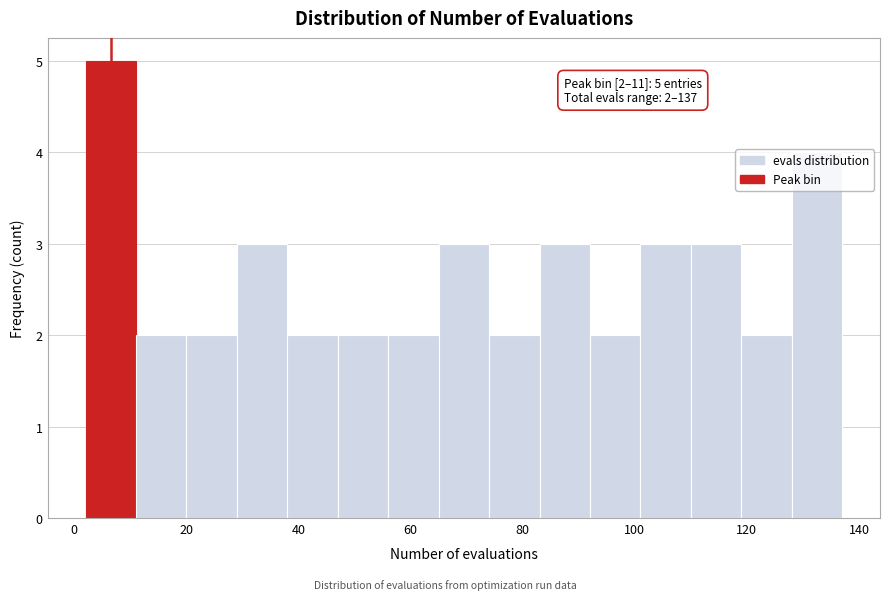

Over which range of the x-axis is the bar tallest?

2 to 11